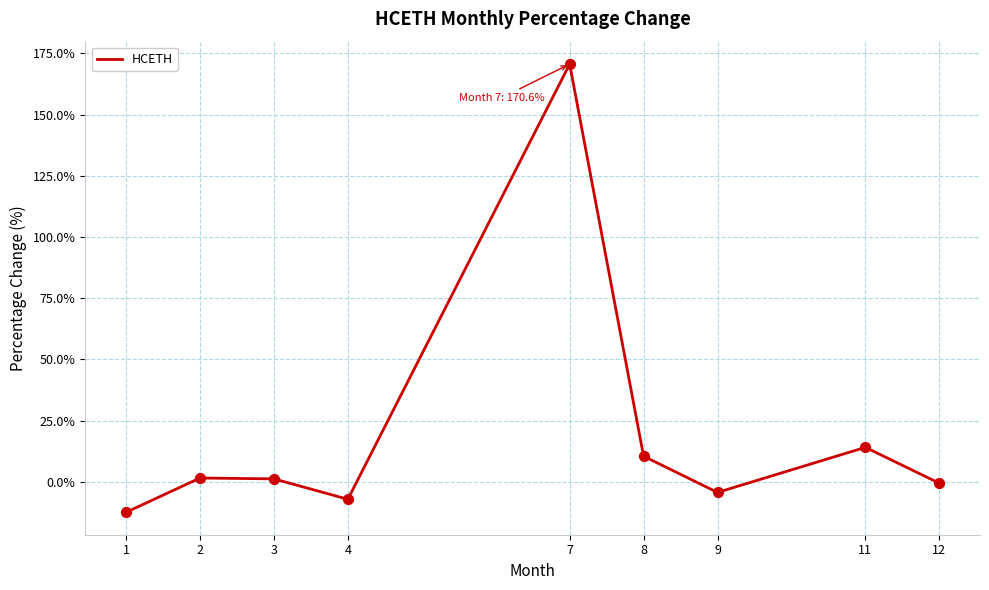

Between 9 and 8, which is larger?

8